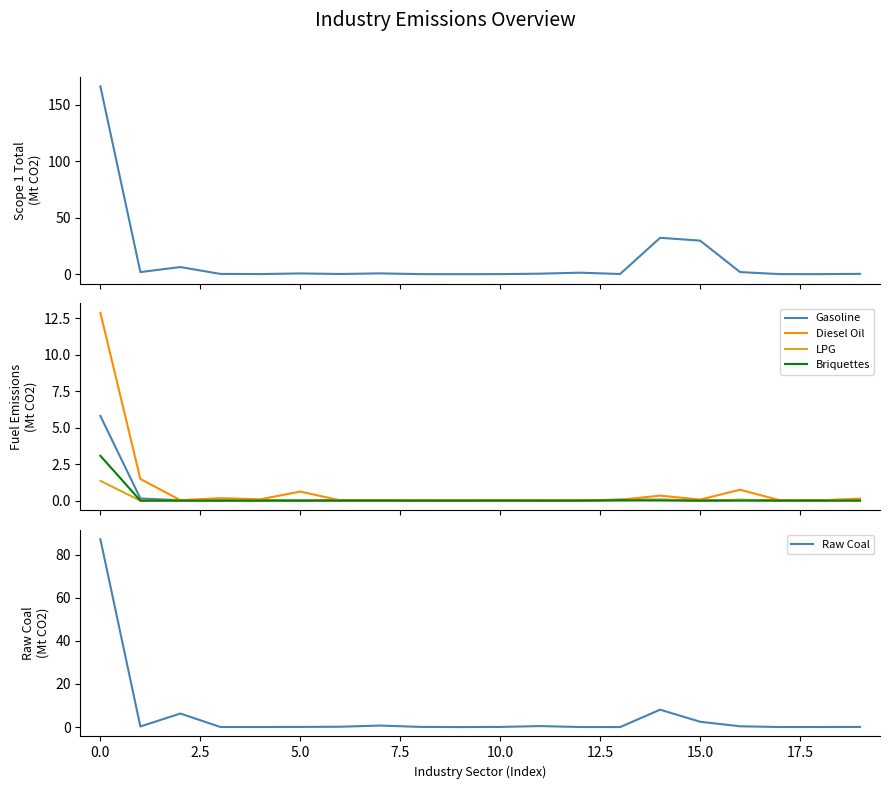

In Briquettes, how many points are lower than both neighbors (excluding endpoints)?

2